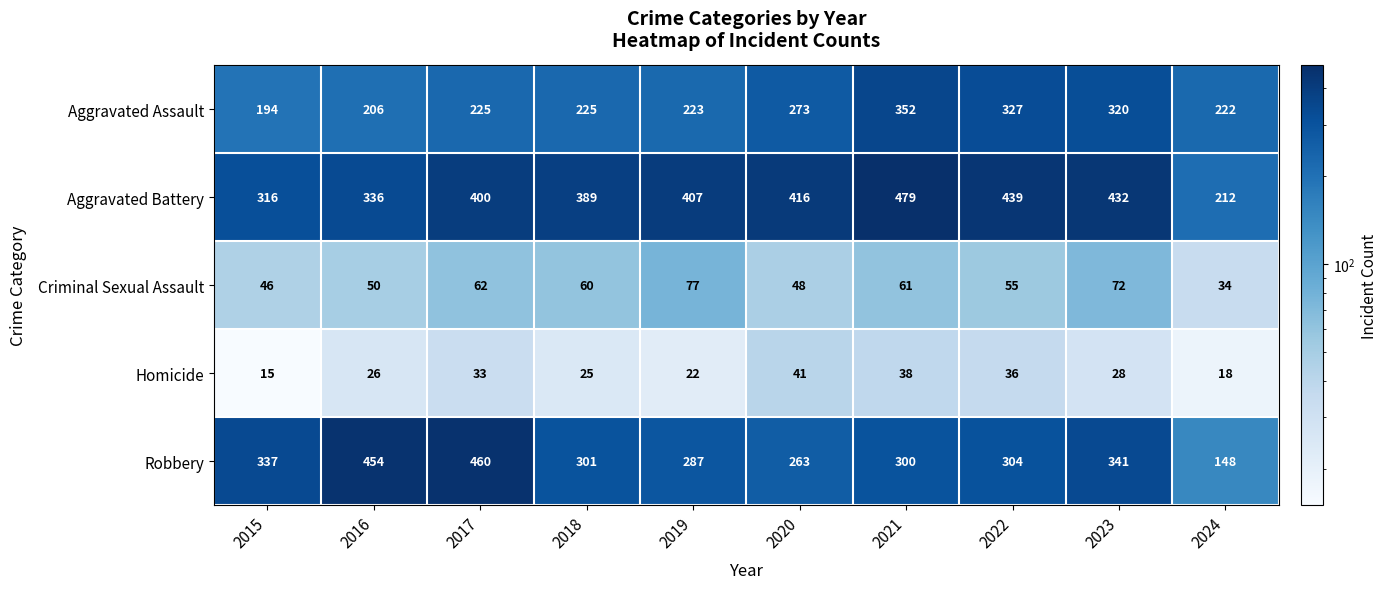

Is it true that Aggravated Assault equals 122 at 2024?

False